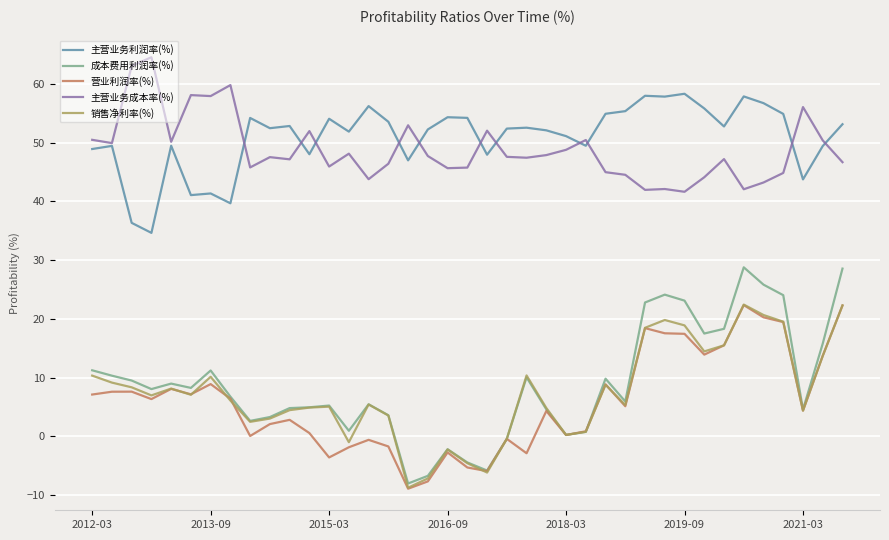

Does the chart have visible grid lines?

Yes